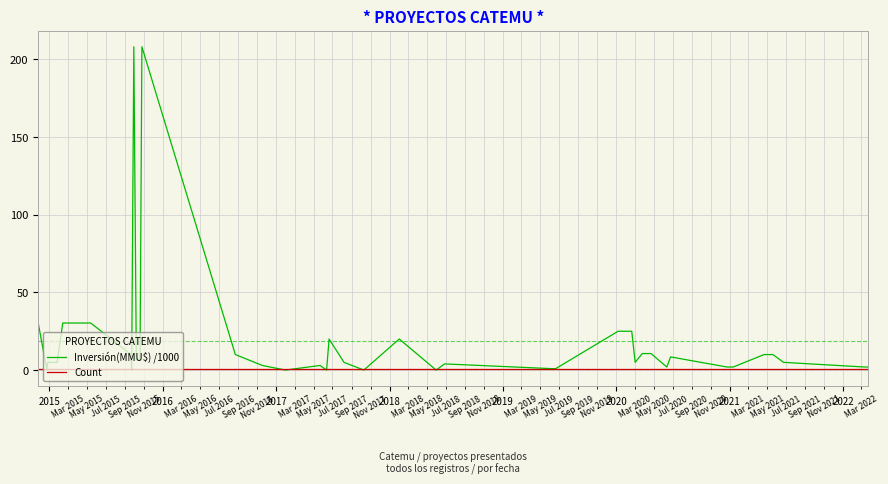

What is the greatest value displayed?

208.0